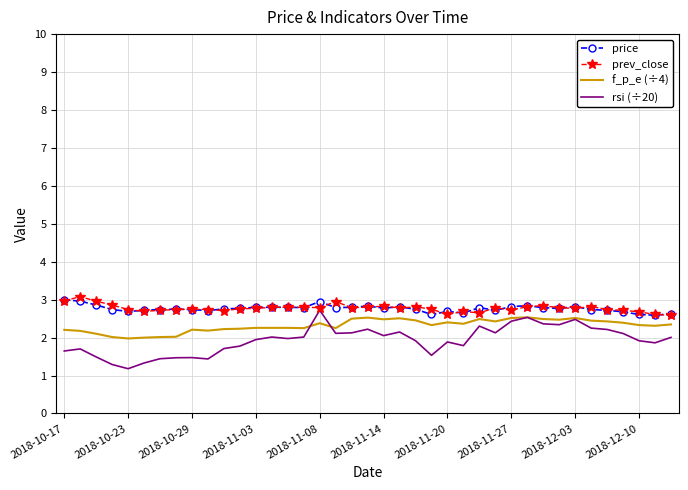

Count the number of categories in the chart.

39